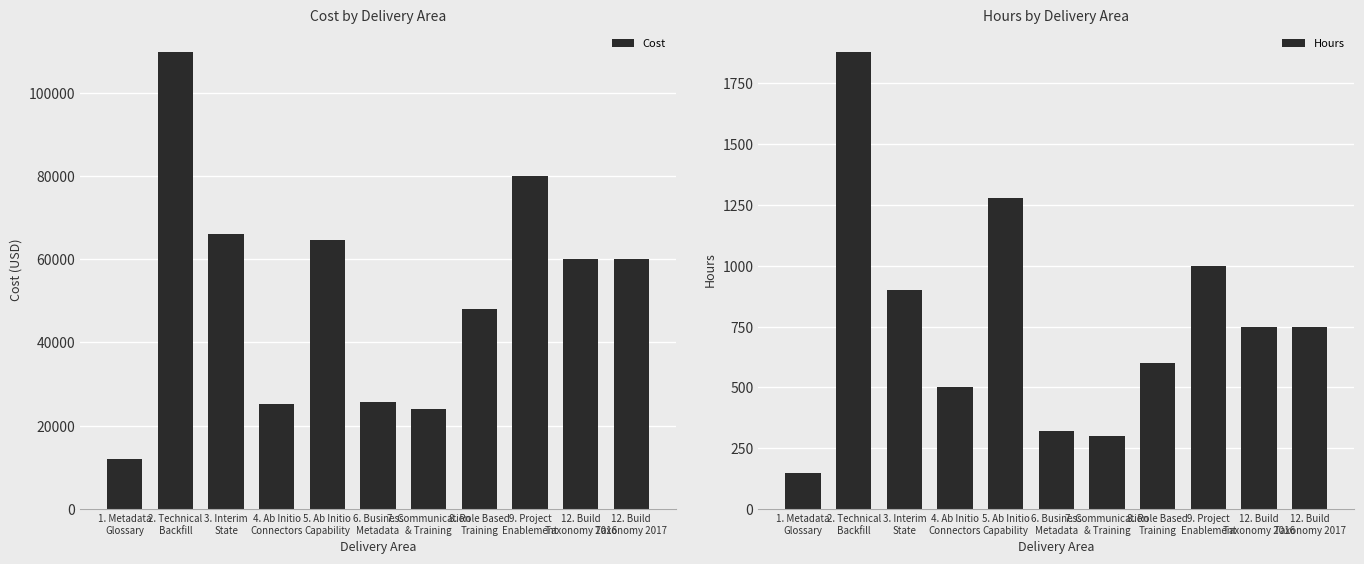

At which label does Hours first exceed 750?

2. Technical
Backfill